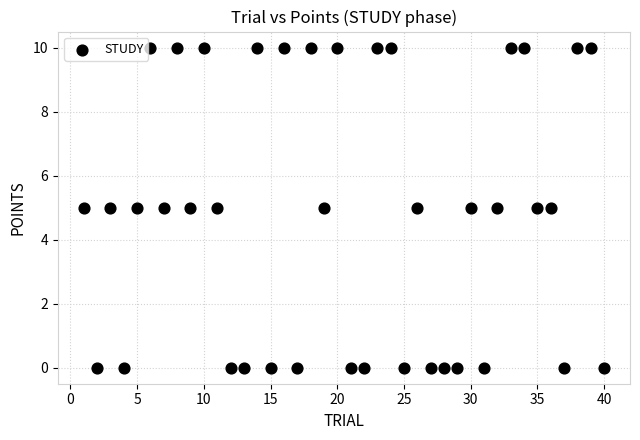

What is the range of X values (max minus min)?

39